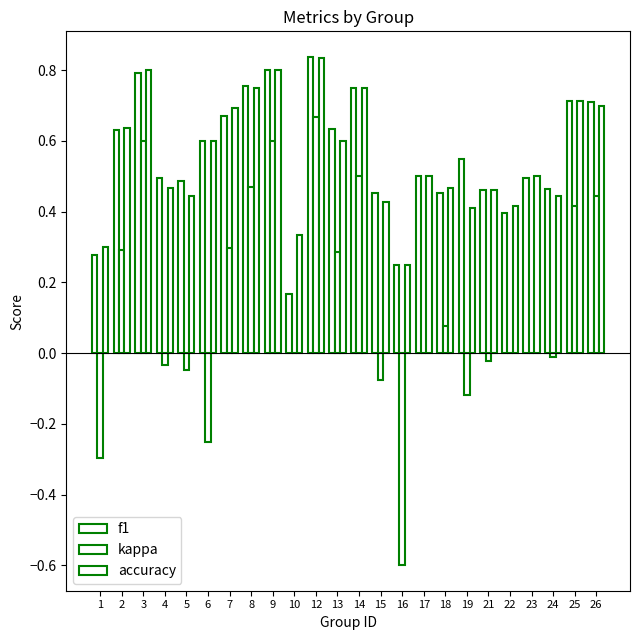

The f1 series shows 0.1 at 16. True or false?

False